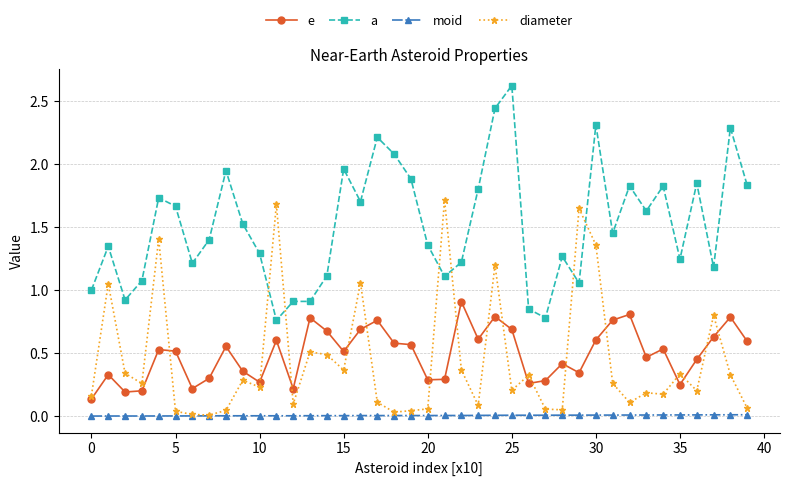

At how many categories does at least one series exceed 2?

6